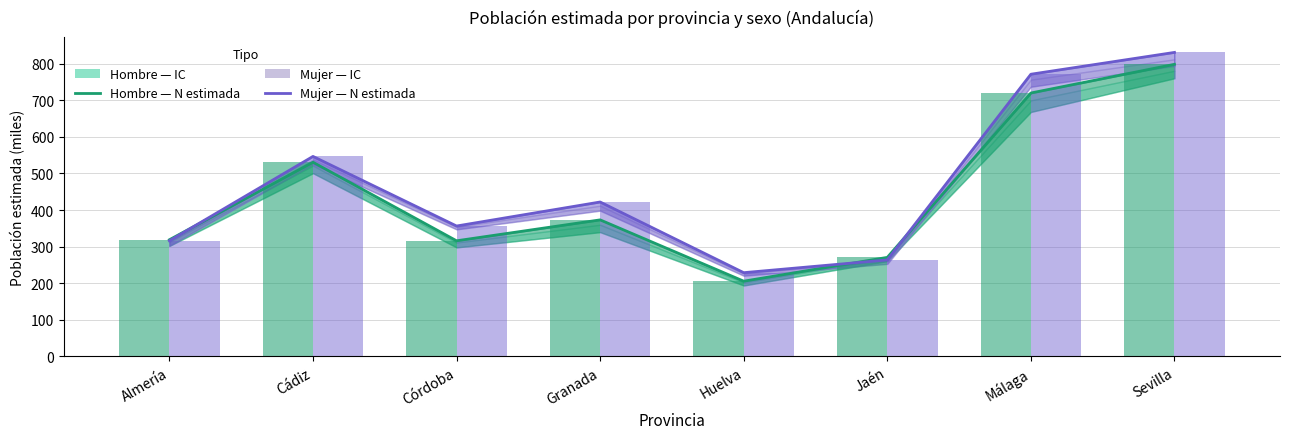

Reading left to right, what are all the values shown in this chart?

Hombre N estimada: Almería=318.8	Cádiz=530.6	Córdoba=316.0	Granada=373.1	Huelva=205.7	Jaén=270.7	Málaga=719.7	Sevilla=798.1
Mujer N estimada: Almería=316.1	Cádiz=546.5	Córdoba=356.4	Granada=422.0	Huelva=228.9	Jaén=263.8	Málaga=771.0	Sevilla=830.6
Hombre (barra): Almería=318.8	Cádiz=530.6	Córdoba=316.0	Granada=373.1	Huelva=205.7	Jaén=270.7	Málaga=719.7	Sevilla=798.1
Mujer (barra): Almería=316.1	Cádiz=546.5	Córdoba=356.4	Granada=422.0	Huelva=228.9	Jaén=263.8	Málaga=771.0	Sevilla=830.6